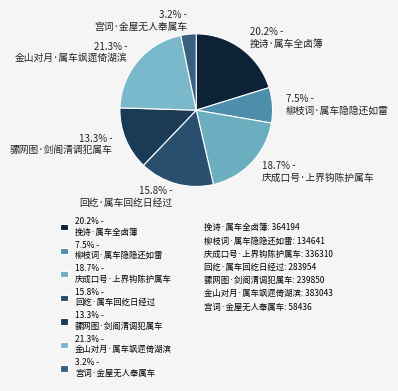

Which slice is the largest?

21.3% - 金山对月·属车飒遝倚湖滨